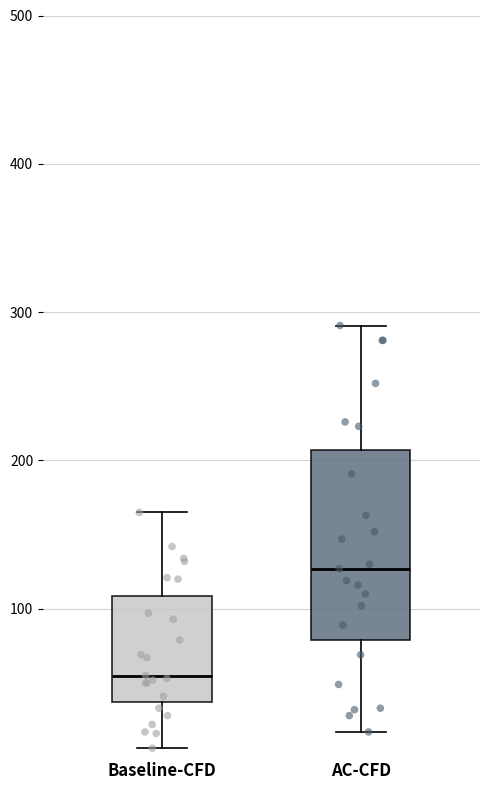

Reading left to right, read every box against the y-axis: the position of its median line, the range the box covers, and the ends of its whiskers. The values are not printed on the chart, so give them approximately, as read against the axis.

Baseline-CFD: median 60, box 40 to 110, whiskers 10 to 170
AC-CFD: median 130, box 80 to 210, whiskers 20 to 290